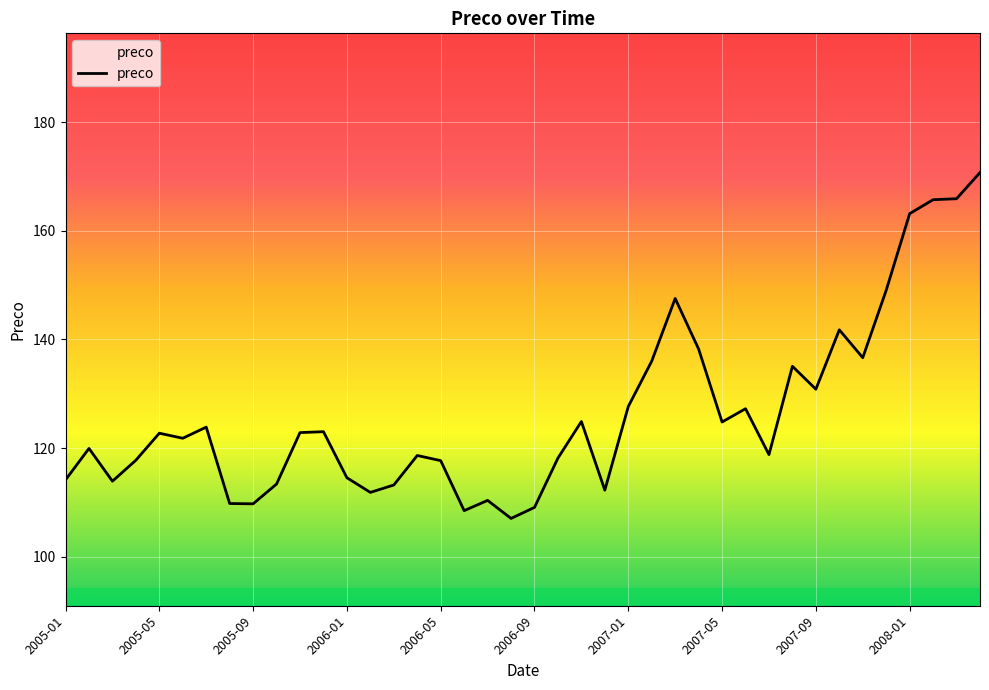

What is the difference between the maximum and minimum values?

63.6